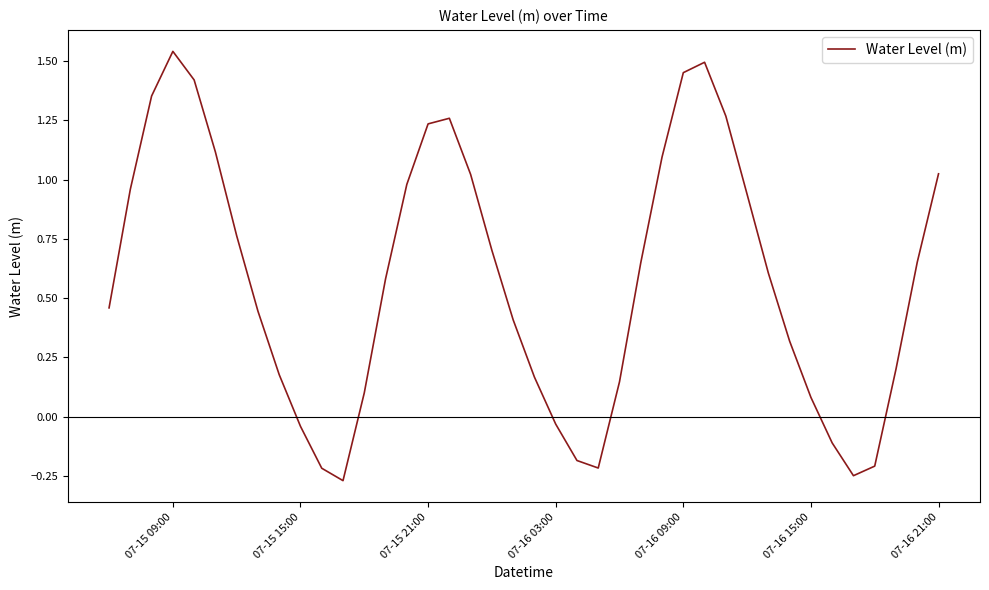

How many series are shown in this chart?

1